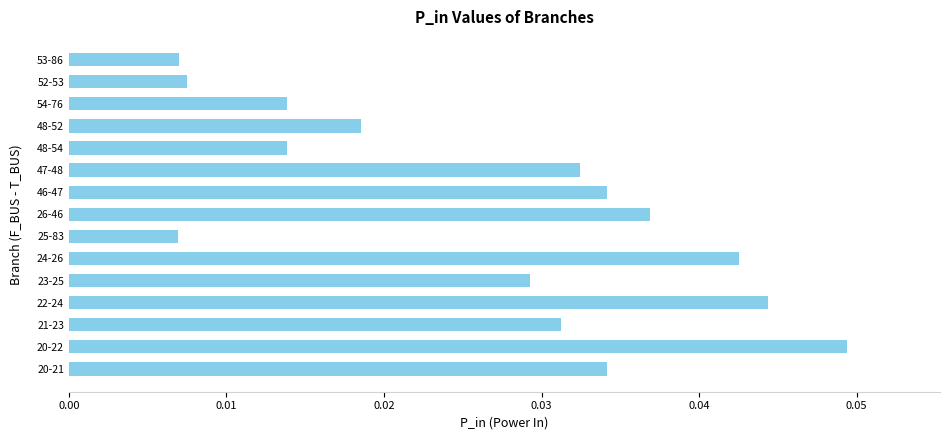

Count the values in the range 0 to 1.

15